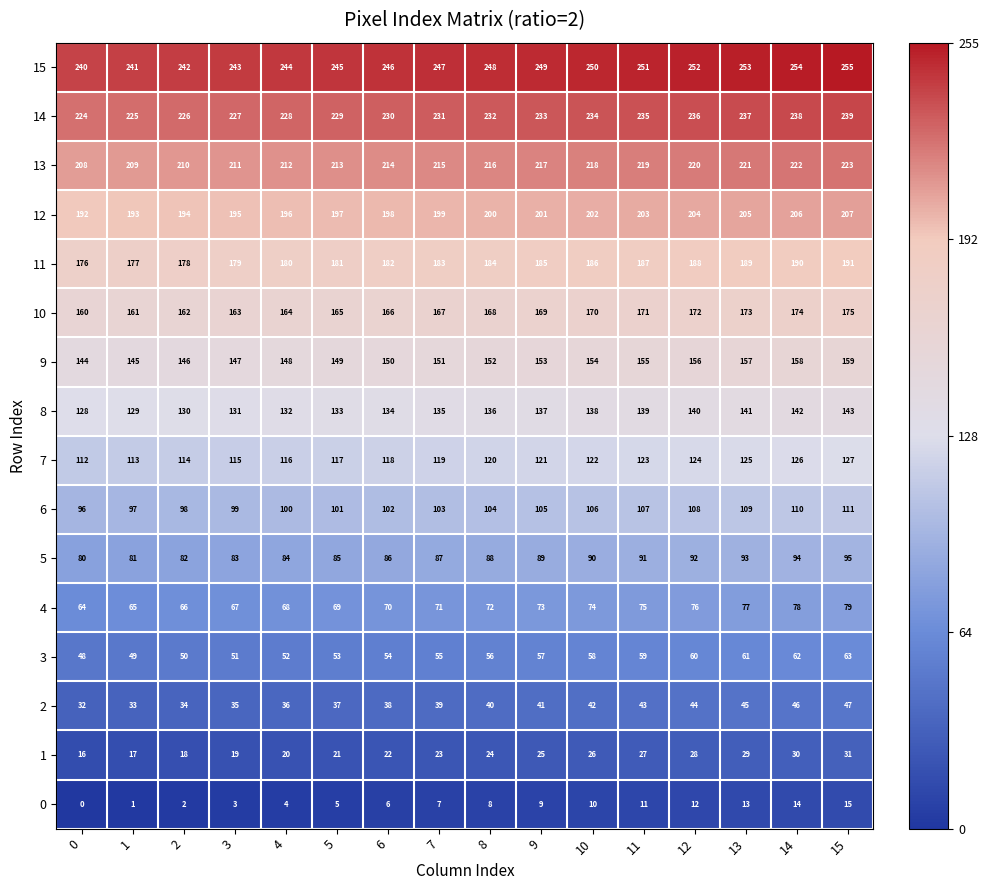

What is the total value across all series at 3?

1968